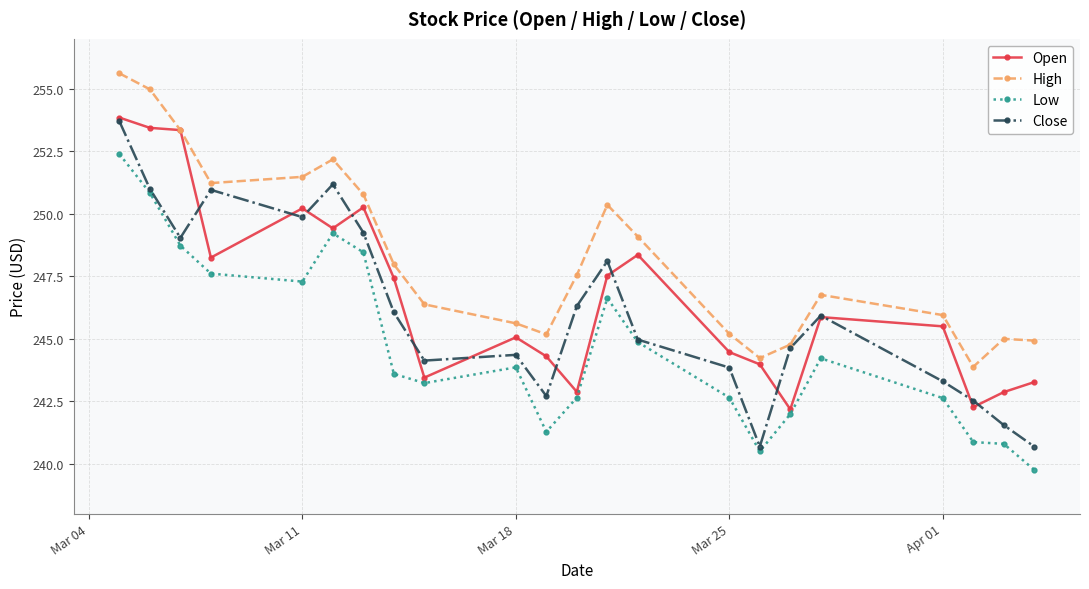

What are all the series names shown in the legend?

Open, High, Low, Close